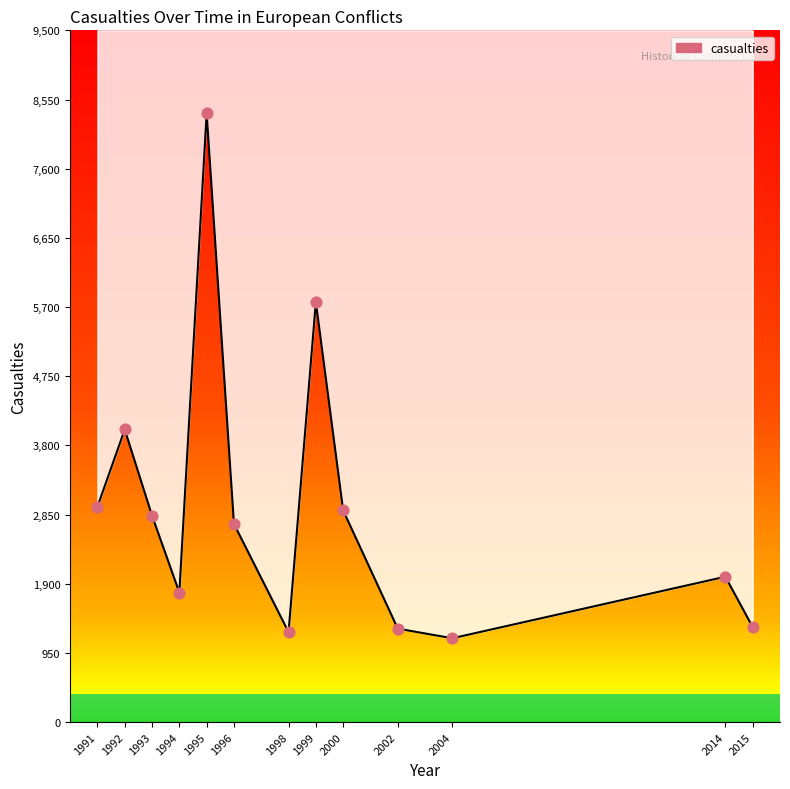

What is the ratio of the value at 2004 to the value at 2000?

0.4